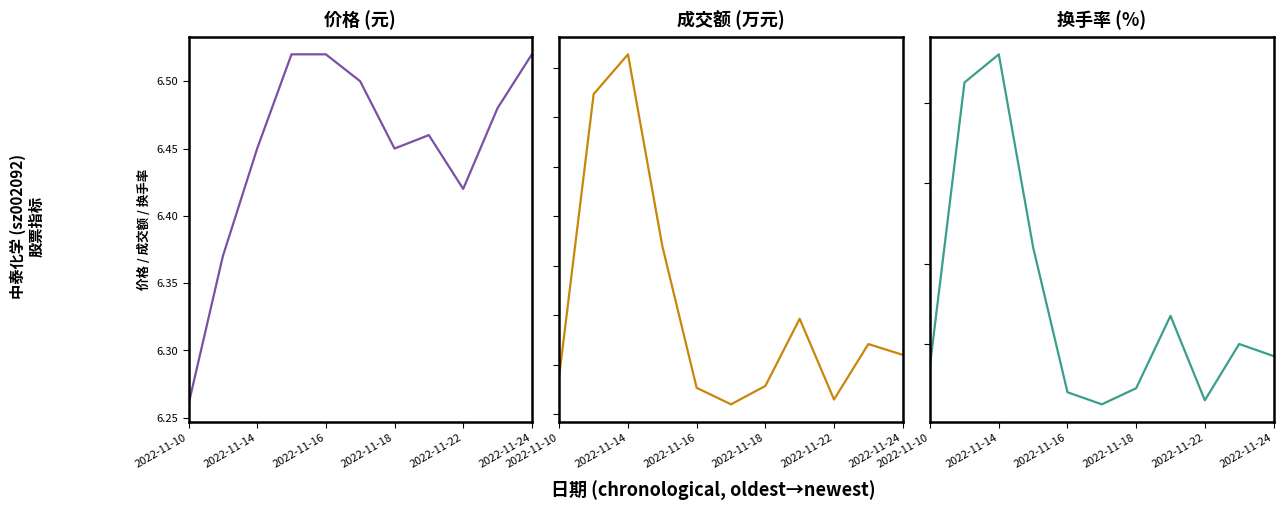

How many 价格 values are between 6 and 7?

11